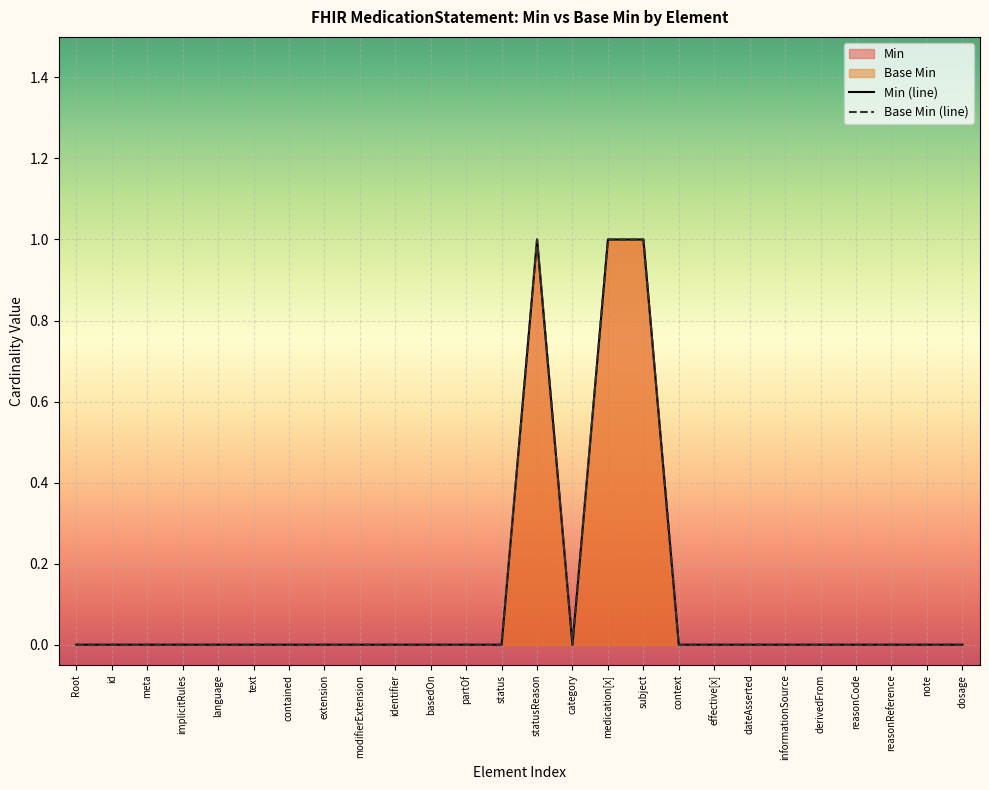

Where is Min (line) nearest to the value 0?

Root